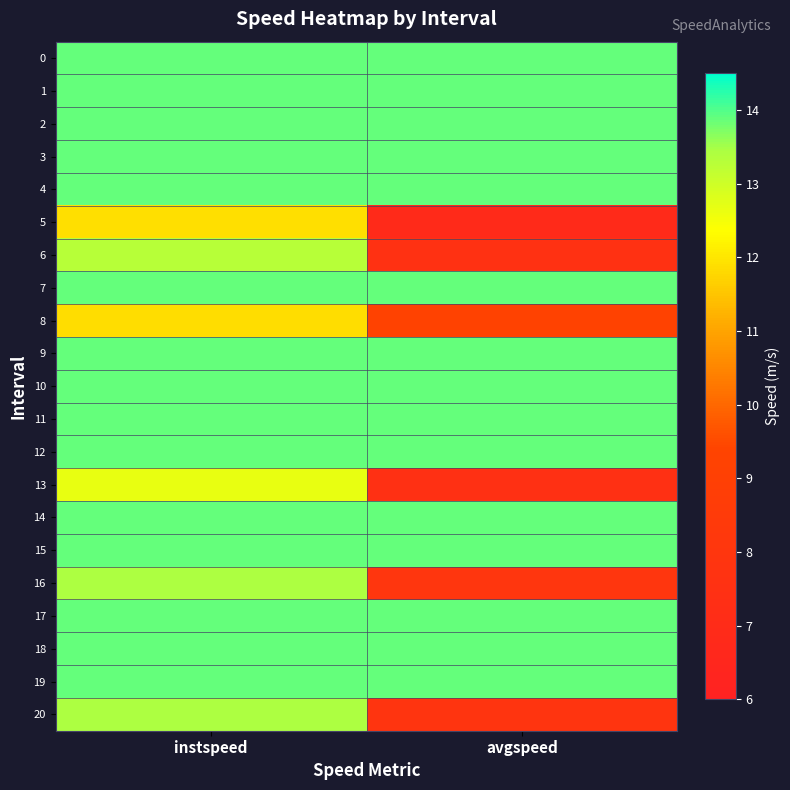

List the series in order of their peak value, lowest first.

8, 5, 13, 6, 16, 20, 0, 1, 2, 3, 4, 7, 9, 10, 11, 12, 14, 15, 17, 18, 19